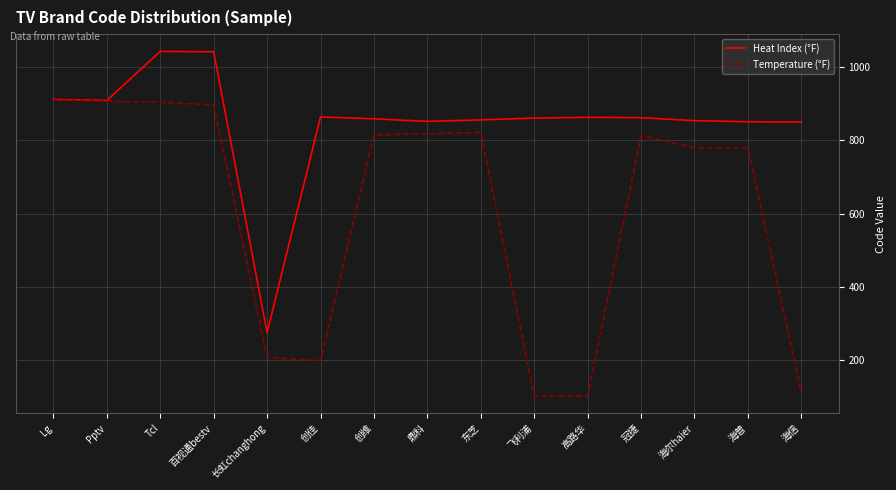

What is the spread (max minus min) of values at 海普?

71